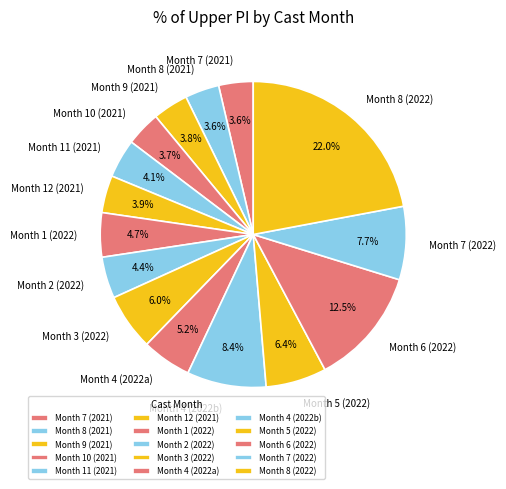

Count the number of slices in the pie.

15